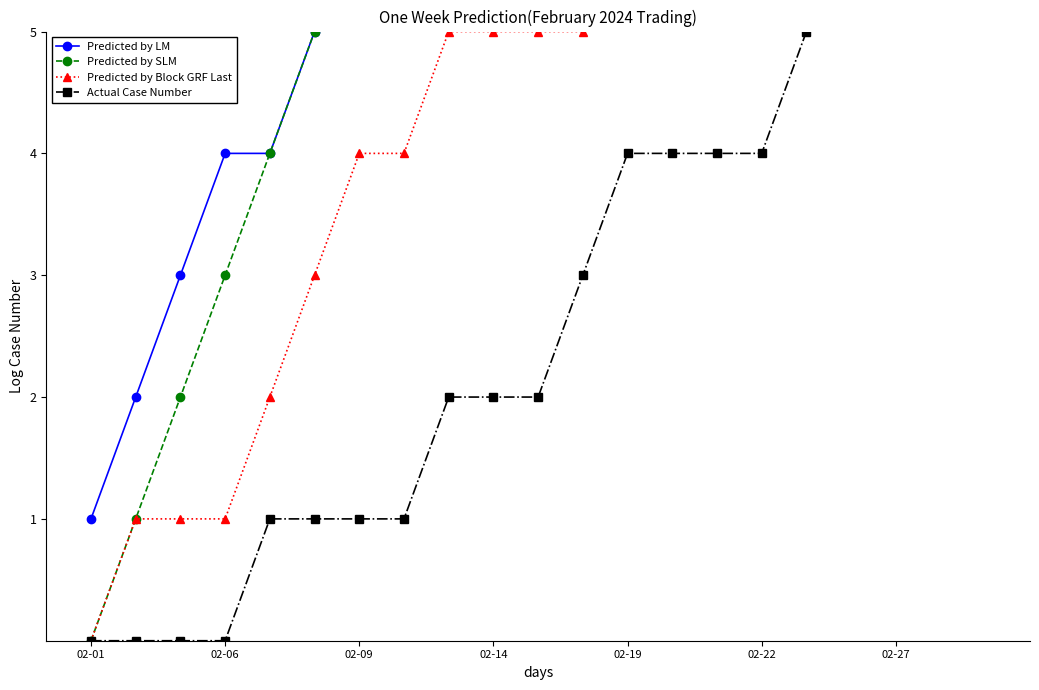

What is the value of the Predicted by Block GRF Last point at the 19th from the left?

9